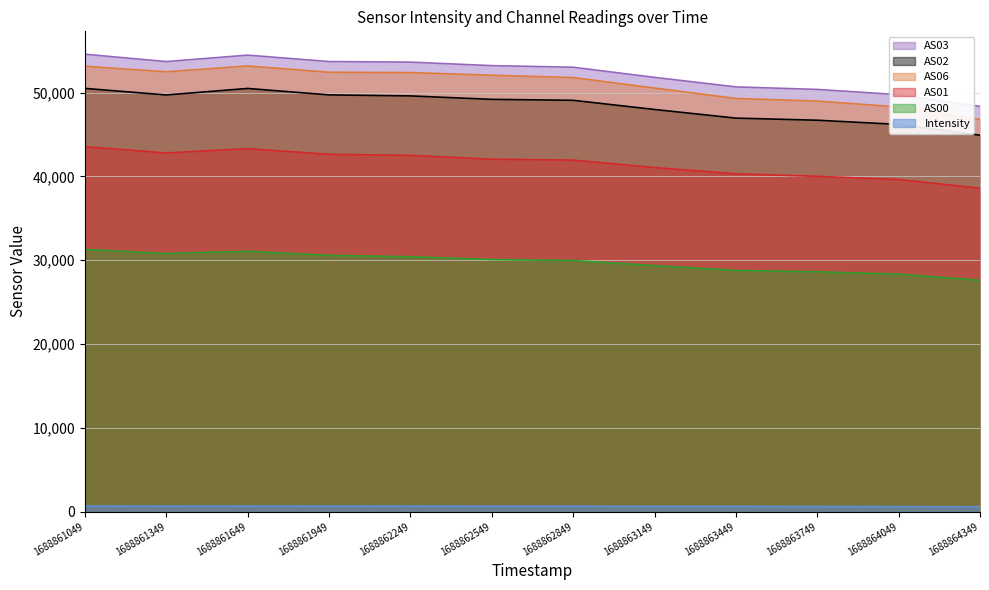

Where does the AS03 series first go above 53215?

1688861049